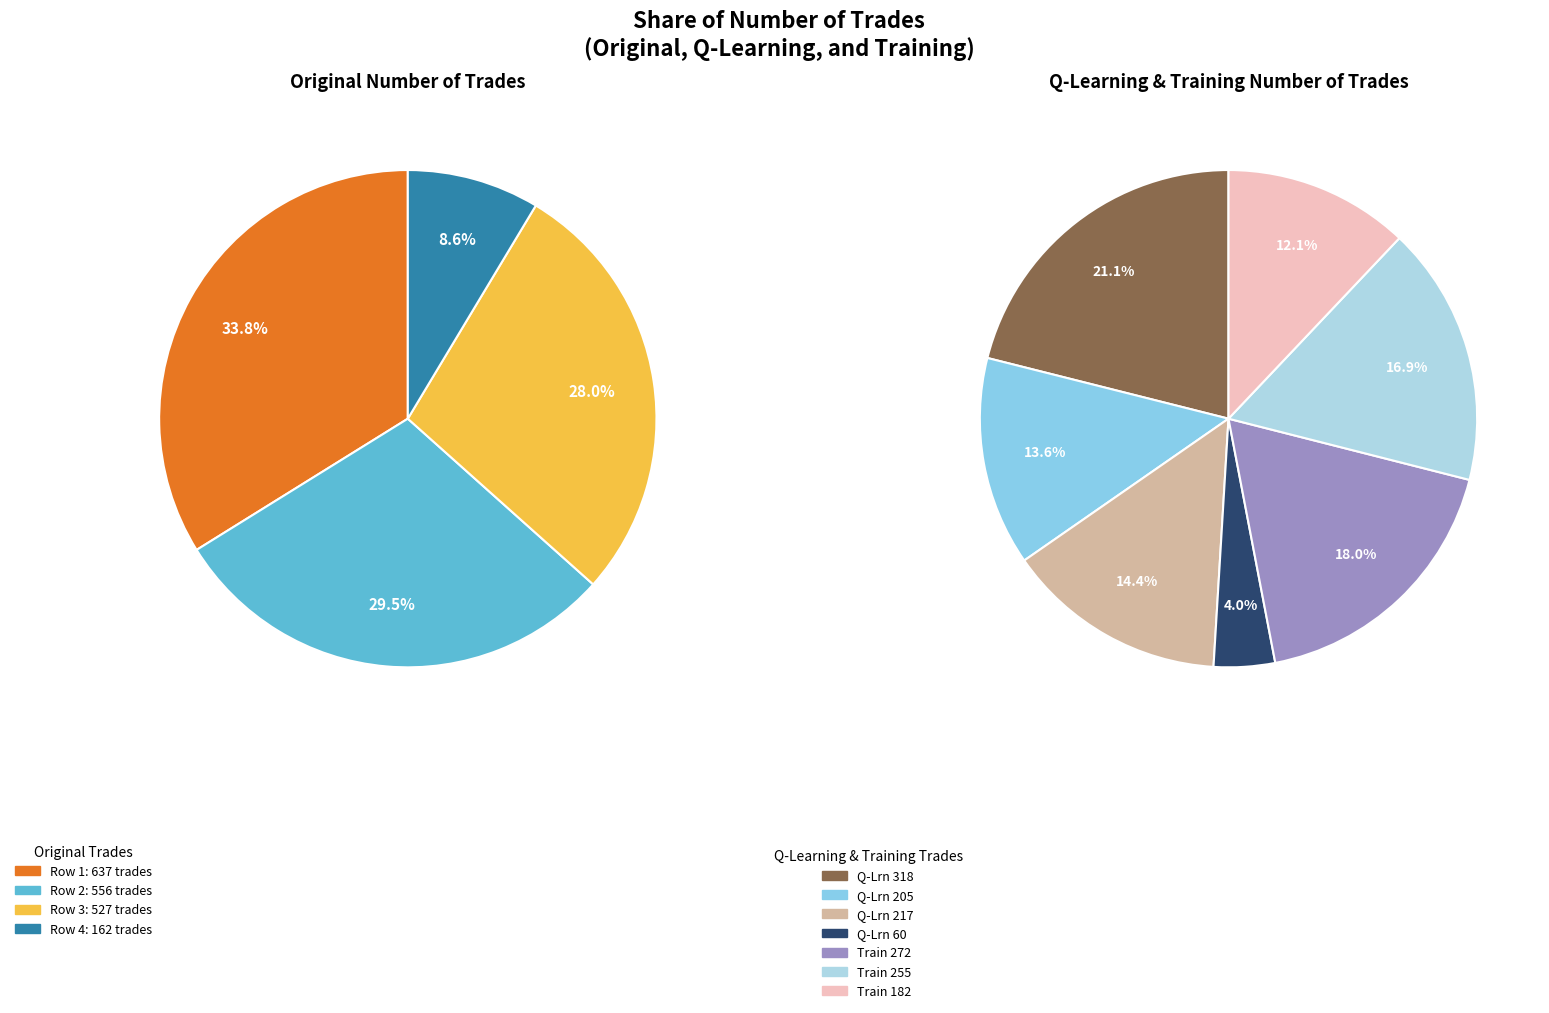

To the nearest percent, what percentage of the pie is 1?

30%